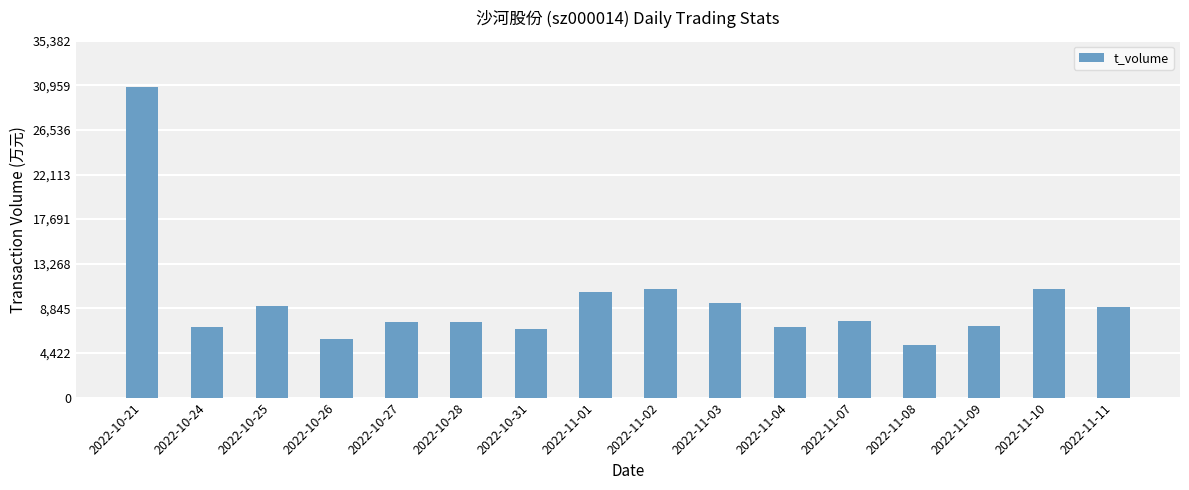

Read the value at 2022-10-24, to the nearest 10.

7030